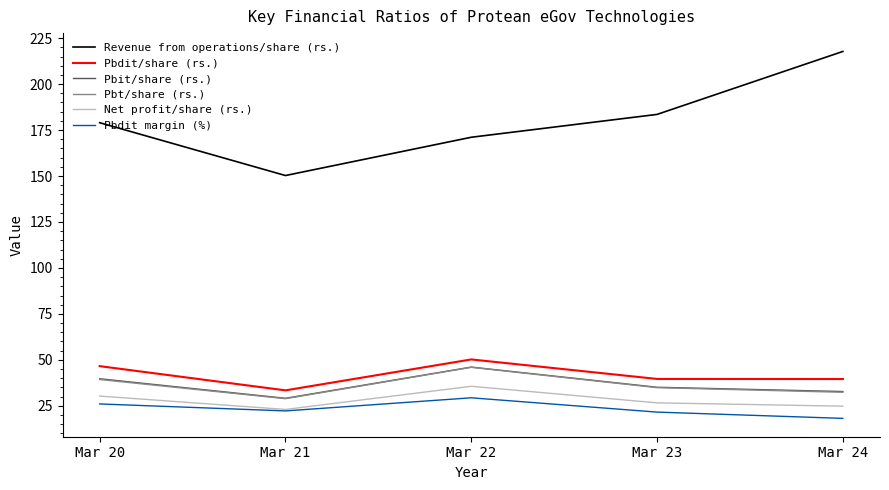

In Pbdit/share (rs.), how many points are higher than both neighbors (excluding endpoints)?

1